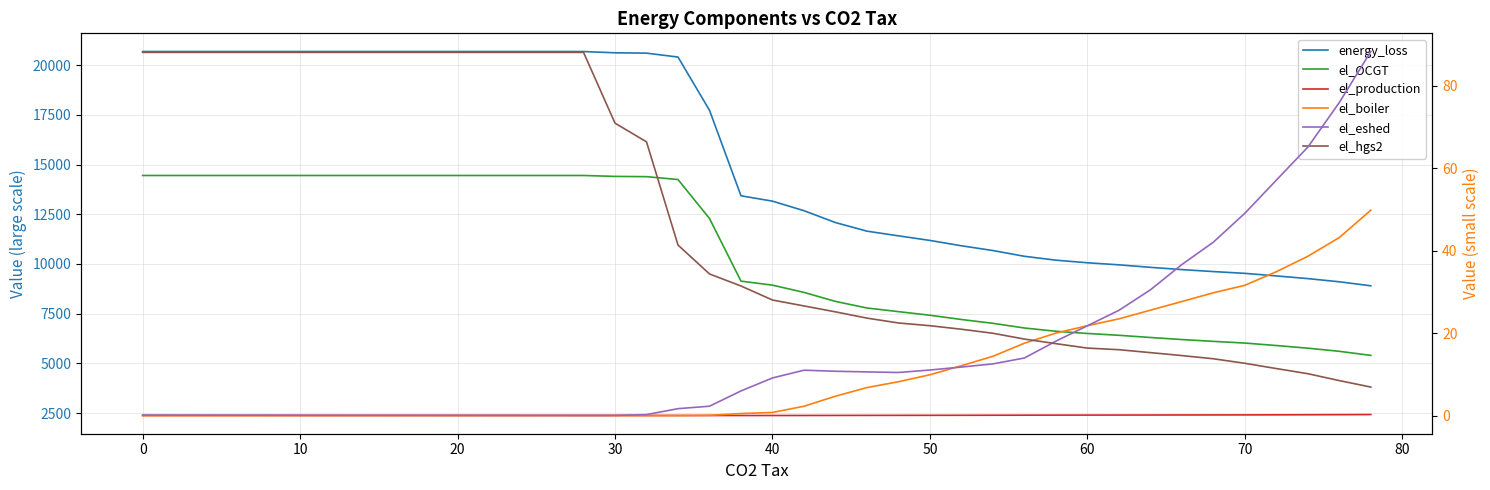

Reading right to left, extract all data points from this chart.

energy_loss: 8901.4	9103.0	9262.6	9398.7	9527.1	9617.3	9716.3	9830.6	9955.8	10059.5	10190.1	10385.5	10674.9	10913.9	11182.8	11413.8	11649.5	12082.0	12678.5	13158.6	13428.3	17729.4	20405.3	20603.0	20619.6	20683.3	20683.3	20683.3	20683.3	20683.3	20683.3	20683.3	20683.3	20683.3	20683.4	20683.4	20683.4	20683.4	20683.4	20683.5
el_OCGT: 5400.8	5606.2	5764.4	5897.4	6021.4	6106.0	6198.1	6301.7	6412.4	6503.3	6614.7	6778.7	7014.7	7206.8	7420.1	7601.9	7784.6	8116.1	8570.0	8933.5	9135.2	12287.0	14245.0	14390.7	14403.0	14449.6	14449.6	14449.6	14449.6	14449.6	14449.6	14449.6	14449.6	14449.6	14449.6	14449.6	14449.6	14449.6	14449.6	14449.6
el_production: 2426.9	2420.3	2415.7	2412.0	2408.7	2406.9	2404.8	2402.7	2400.6	2398.9	2397.1	2394.7	2391.5	2389.2	2387.0	2385.3	2383.9	2381.8	2379.4	2377.9	2377.6	2377.2	2377.2	2377.2	2377.2	2377.2	2377.2	2377.2	2377.2	2377.2	2377.2	2377.2	2377.2	2377.2	2377.2	2377.2	2377.2	2377.2	2377.2	2377.2
el_boiler: 49.8	43.2	38.6	34.9	31.6	29.8	27.7	25.6	23.5	21.8	20.0	17.6	14.4	12.1	9.9	8.2	6.8	4.7	2.3	0.8	0.5	0.1	0.0	0.0	0.0	0.0	0.0	0.0	0.0	0.0	0.0	0.0	0.0	0.0	0.0	0.0	0.0	0.0	0.0	0.0
el_eshed: 88.3	75.9	65.1	57.1	49.1	42.0	36.6	30.5	25.5	21.8	18.1	14.0	12.5	11.8	11.1	10.5	10.6	10.8	11.0	9.1	6.0	2.3	1.7	0.3	0.1	0.1	0.1	0.1	0.1	0.1	0.1	0.1	0.1	0.1	0.1	0.1	0.1	0.1	0.1	0.2
el_hgs2: 6.9	8.5	10.2	11.4	12.7	13.8	14.6	15.3	16.0	16.4	17.4	18.6	20.0	20.9	21.8	22.5	23.6	25.2	26.6	28.0	31.4	34.3	41.4	66.4	70.9	88.0	88.0	88.0	88.0	88.0	88.0	88.0	88.0	88.0	88.0	88.0	88.0	88.0	88.0	88.0